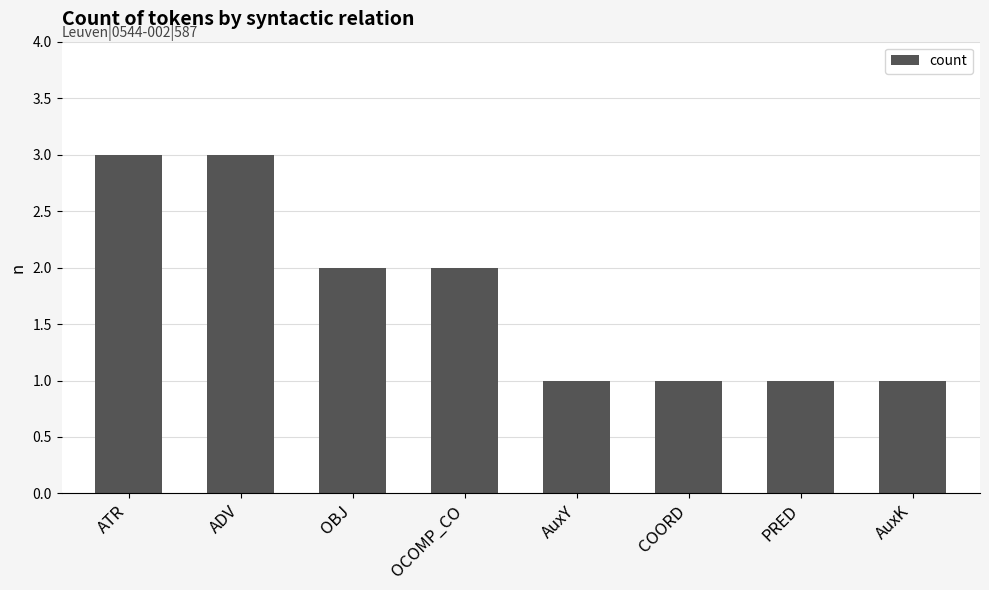

How many bars are there in total?

8